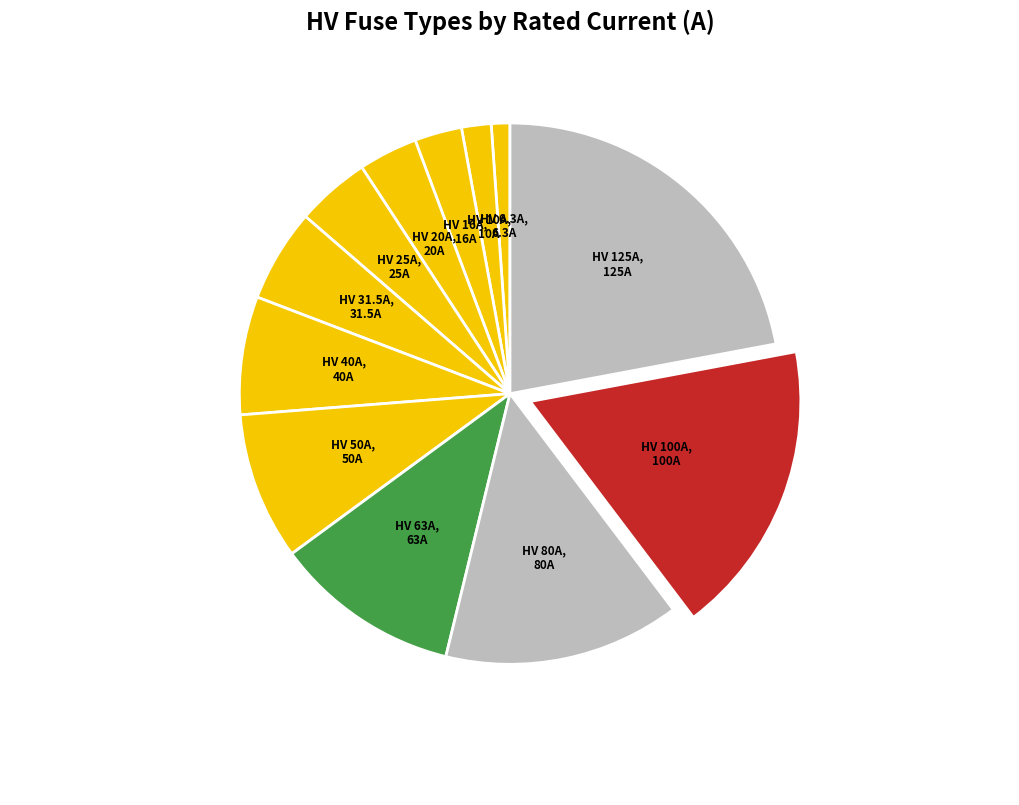

How many segments does this pie chart have?

12